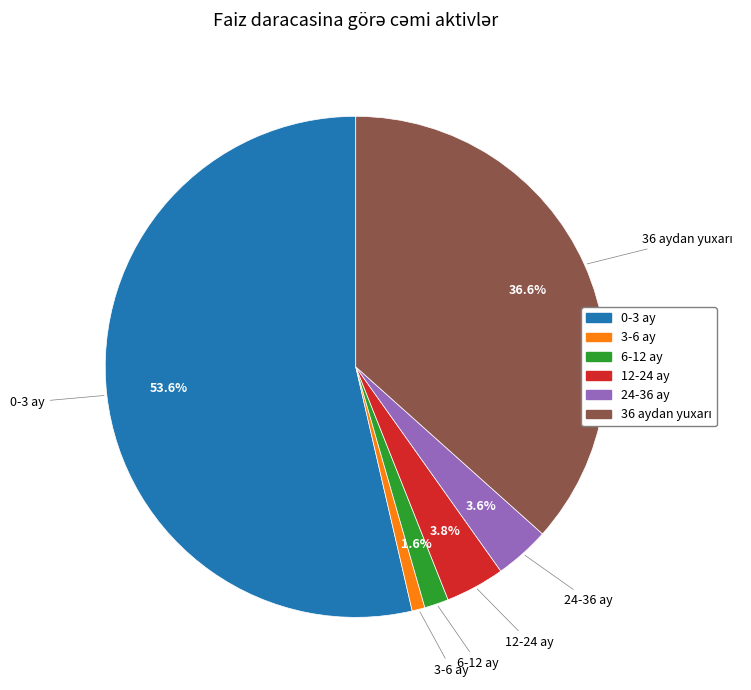

Is there a majority slice in this chart?

Yes